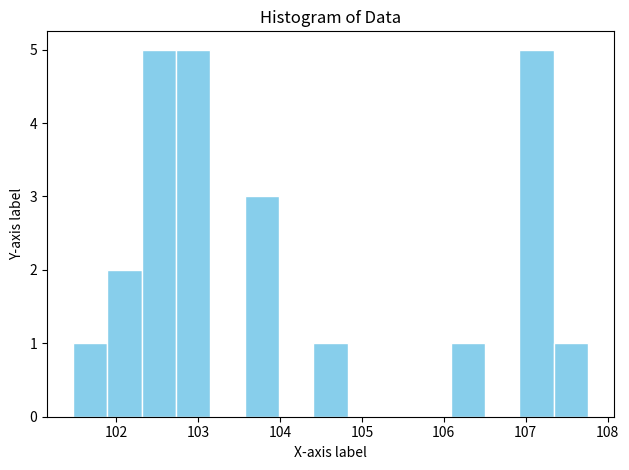

Reading left to right, transcribe this chart: for each bar, give the range it covers on the x-axis and its height. Neither the bar edges nor the heights are printed on the chart, so give them approximately, as read against the axes.

101.5 to 101.9: 1
101.9 to 102.3: 2
102.3 to 102.7: 5
102.7 to 103.1: 5
103.1 to 103.6: 0
103.6 to 104.0: 3
104.0 to 104.4: 0
104.4 to 104.8: 1
104.8 to 105.2: 0
105.2 to 105.7: 0
105.7 to 106.1: 0
106.1 to 106.5: 1
106.5 to 106.9: 0
106.9 to 107.3: 5
107.3 to 107.8: 1